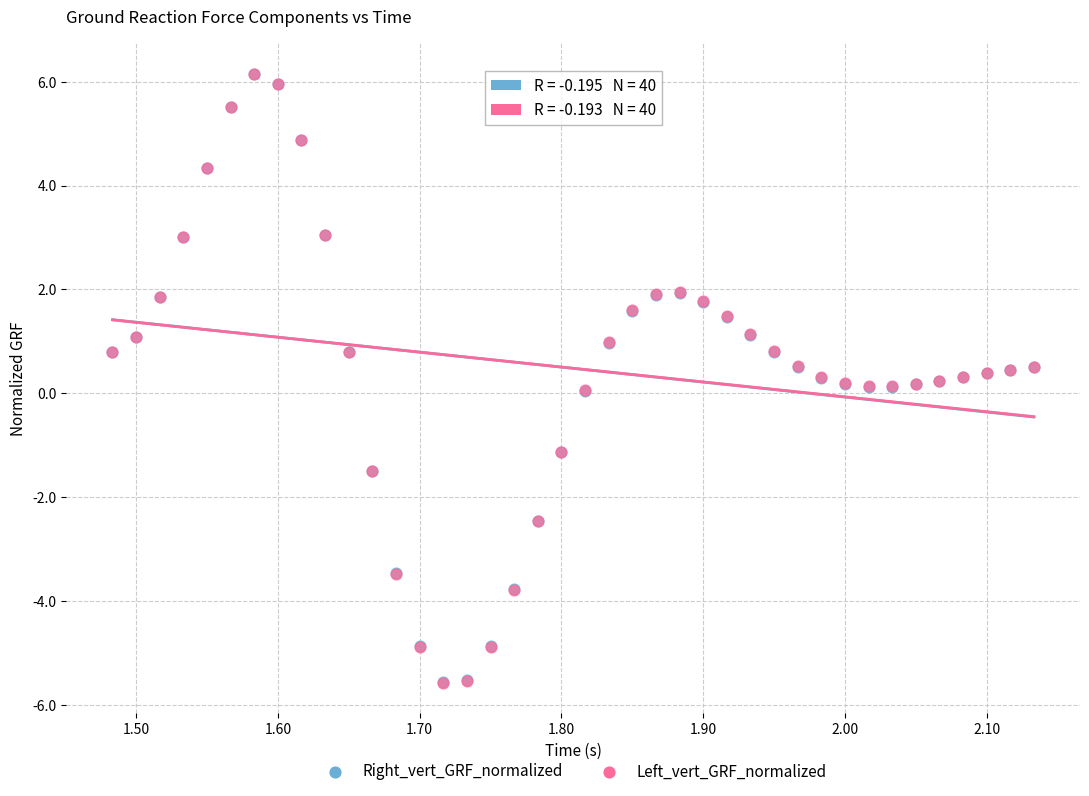

What are all the series names shown in the legend?

Right_vert_GRF_normalized, Left_vert_GRF_normalized